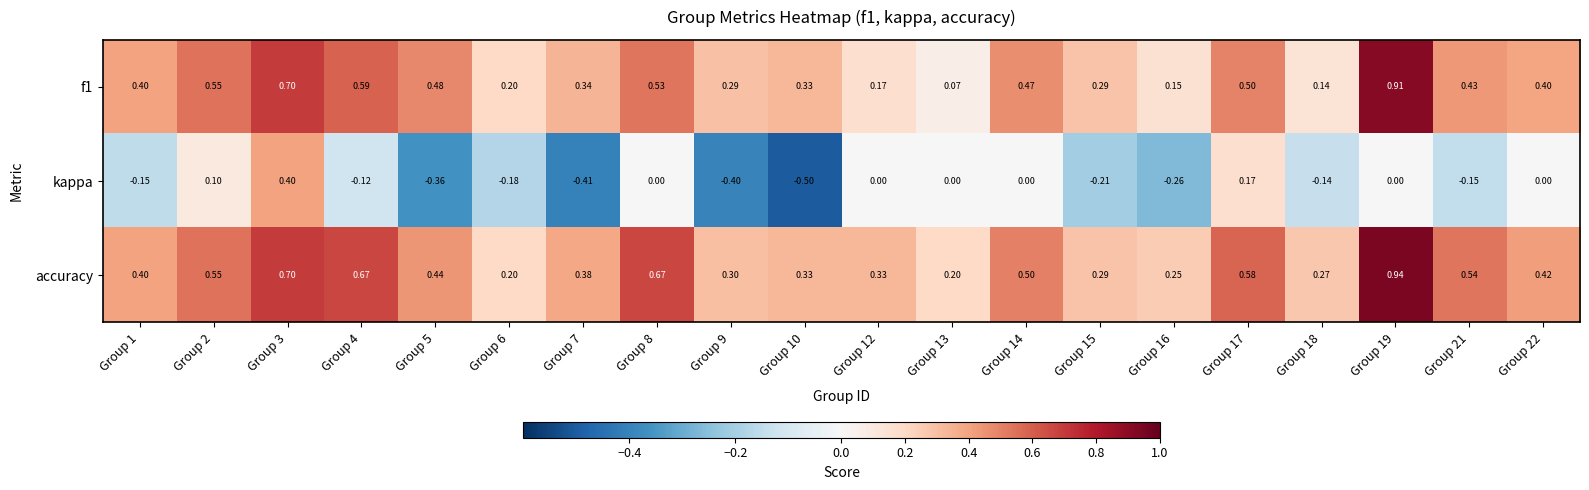

At how many categories does at least one series exceed 0?

20